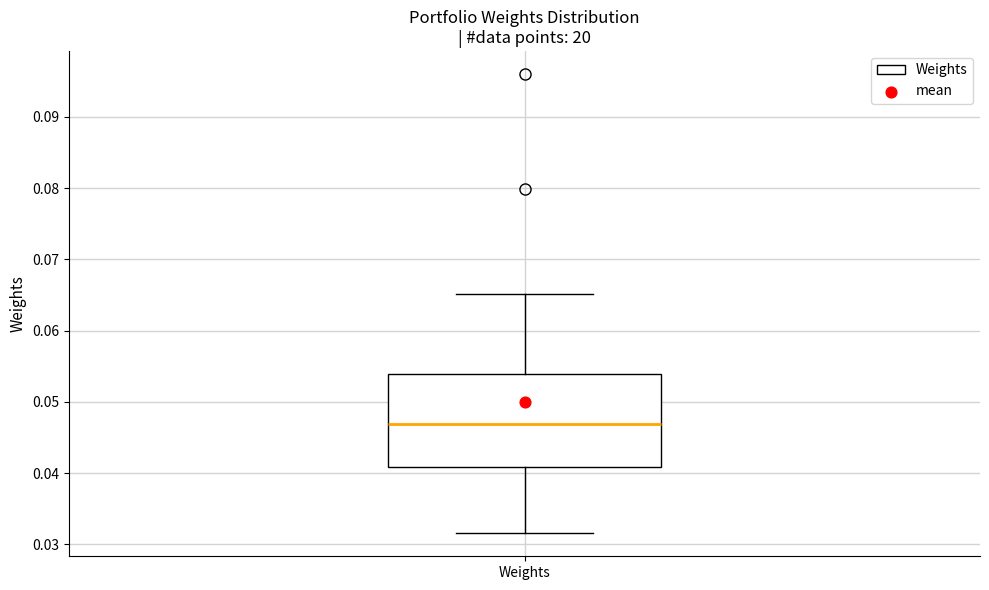

Where does the upper whisker of the box for Weights end on the y-axis? The values are not printed on the chart, so give them approximately, as read against the axis.

0.065